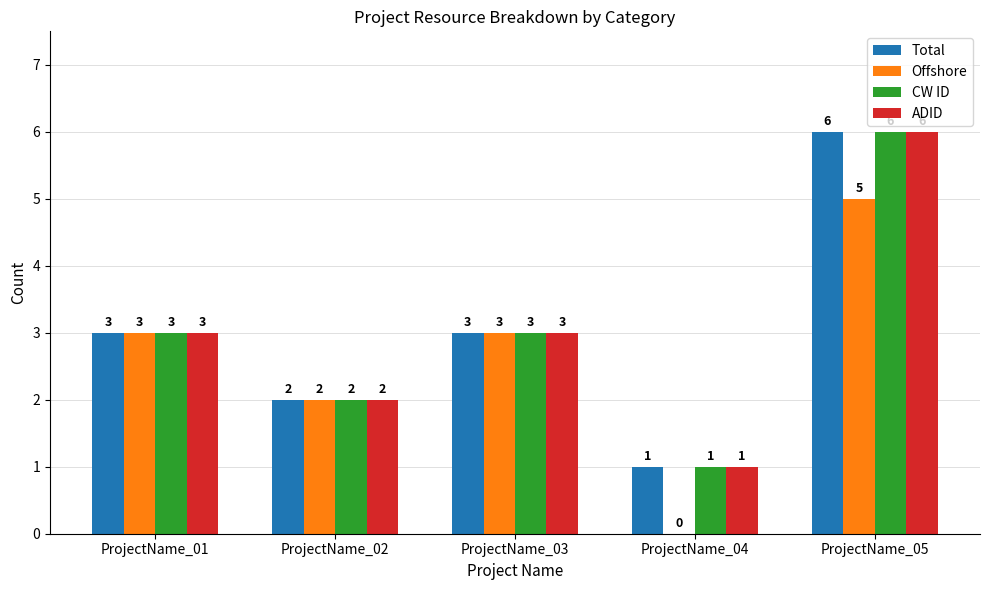

Is it true that ADID equals 1 at ProjectName_04?

True